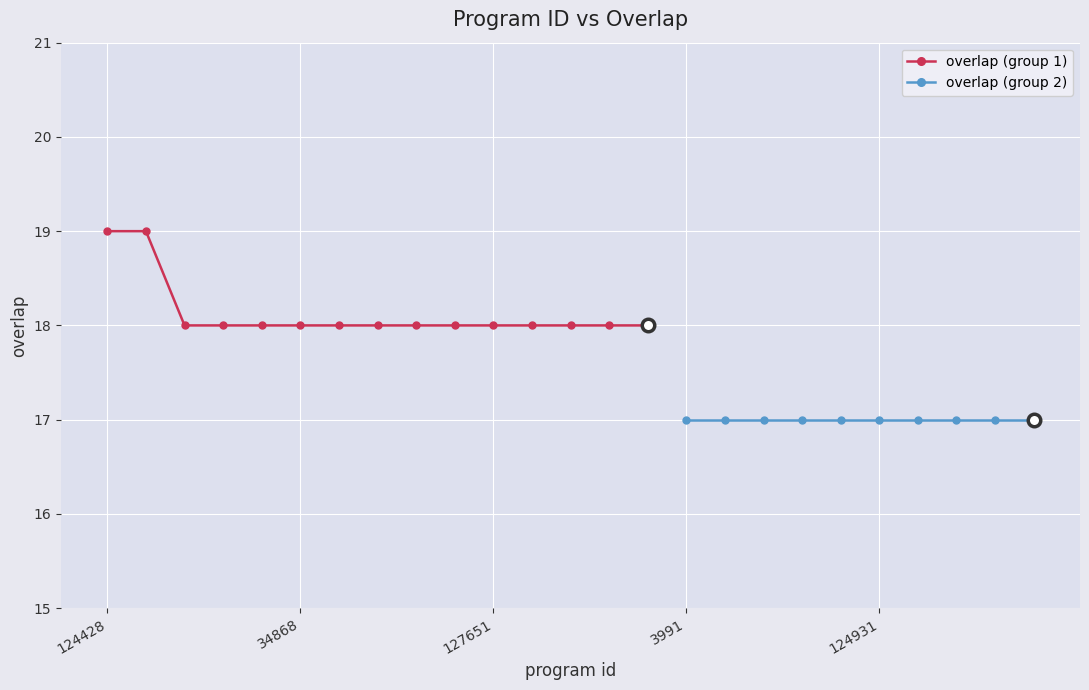

Is it true that the value at 127717 is 9?

False